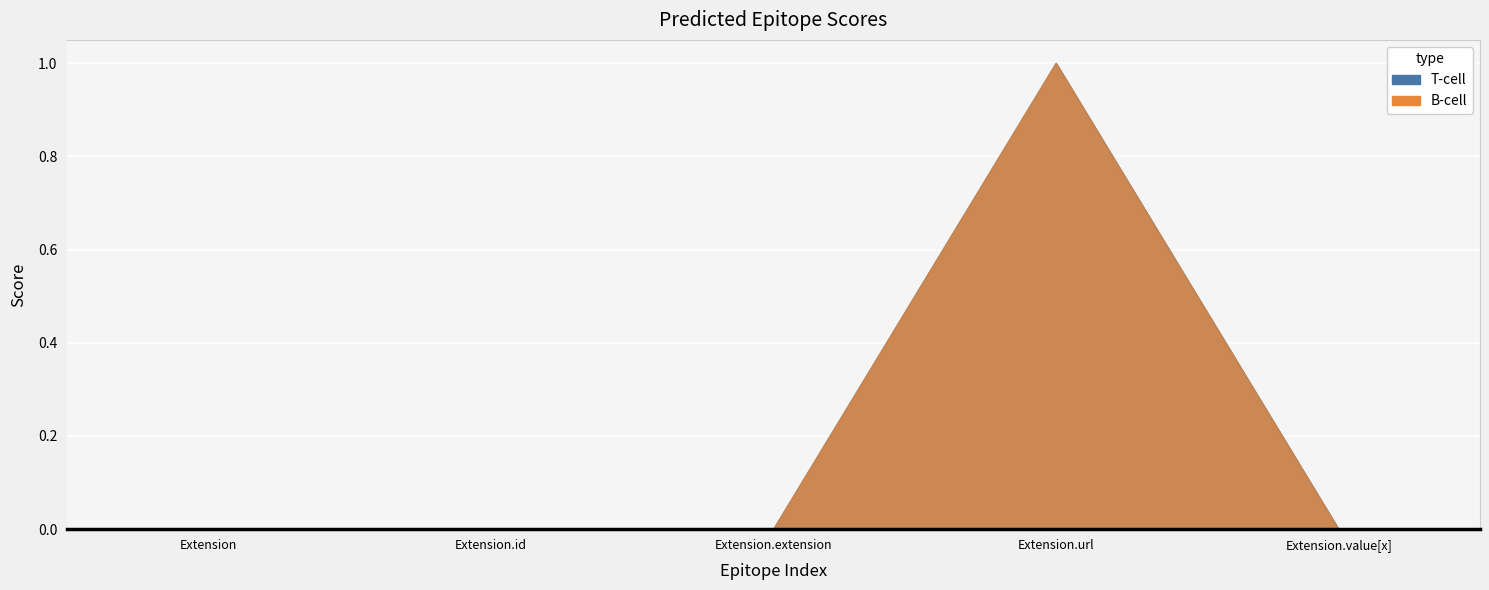

Rank the categories by Min value from lowest to highest.

Extension, Extension.id, Extension.extension, Extension.value[x], Extension.url